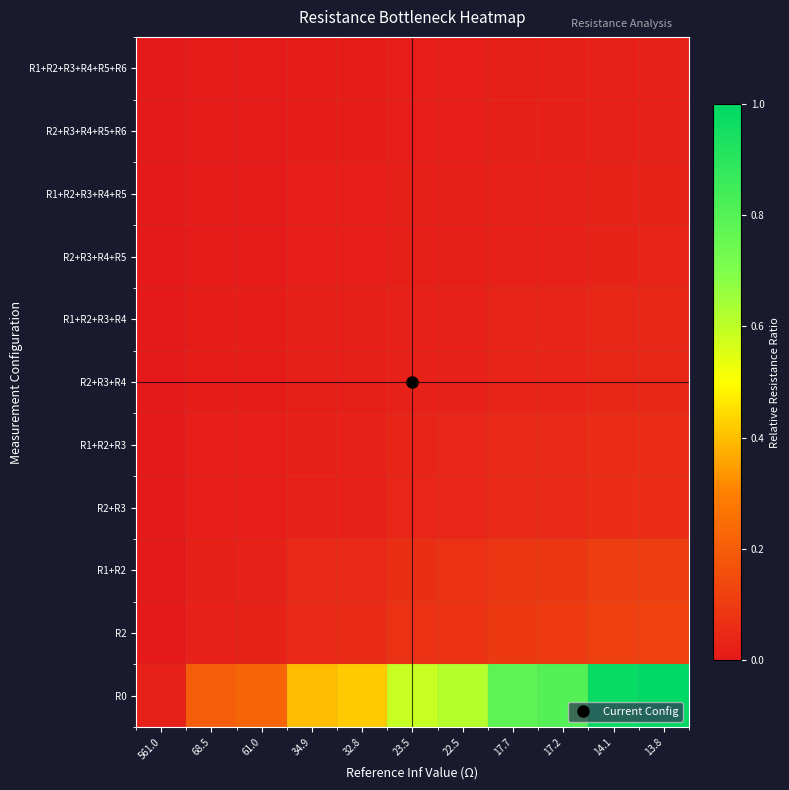

Reading right to left, what are all the values shown in this chart?

R0: 13.8=1.0	14.1=1.0	17.2=0.8	17.7=0.8	22.5=0.6	23.5=0.6	32.8=0.4	34.9=0.4	61.0=0.2	68.5=0.2	561.0=0.0
R2: 13.8=0.1	14.1=0.1	17.2=0.1	17.7=0.1	22.5=0.1	23.5=0.1	32.8=0.1	34.9=0.0	61.0=0.0	68.5=0.0	561.0=0.0
R1+R2: 13.8=0.1	14.1=0.1	17.2=0.1	17.7=0.1	22.5=0.1	23.5=0.1	32.8=0.0	34.9=0.0	61.0=0.0	68.5=0.0	561.0=0.0
R2+R3: 13.8=0.1	14.1=0.1	17.2=0.0	17.7=0.0	22.5=0.0	23.5=0.0	32.8=0.0	34.9=0.0	61.0=0.0	68.5=0.0	561.0=0.0
R1+R2+R3: 13.8=0.1	14.1=0.1	17.2=0.0	17.7=0.0	22.5=0.0	23.5=0.0	32.8=0.0	34.9=0.0	61.0=0.0	68.5=0.0	561.0=0.0
R2+R3+R4: 13.8=0.0	14.1=0.0	17.2=0.0	17.7=0.0	22.5=0.0	23.5=0.0	32.8=0.0	34.9=0.0	61.0=0.0	68.5=0.0	561.0=0.0
R1+R2+R3+R4: 13.8=0.0	14.1=0.0	17.2=0.0	17.7=0.0	22.5=0.0	23.5=0.0	32.8=0.0	34.9=0.0	61.0=0.0	68.5=0.0	561.0=0.0
R2+R3+R4+R5: 13.8=0.0	14.1=0.0	17.2=0.0	17.7=0.0	22.5=0.0	23.5=0.0	32.8=0.0	34.9=0.0	61.0=0.0	68.5=0.0	561.0=0.0
R1+R2+R3+R4+R5: 13.8=0.0	14.1=0.0	17.2=0.0	17.7=0.0	22.5=0.0	23.5=0.0	32.8=0.0	34.9=0.0	61.0=0.0	68.5=0.0	561.0=0.0
R2+R3+R4+R5+R6: 13.8=0.0	14.1=0.0	17.2=0.0	17.7=0.0	22.5=0.0	23.5=0.0	32.8=0.0	34.9=0.0	61.0=0.0	68.5=0.0	561.0=0.0
R1+R2+R3+R4+R5+R6: 13.8=0.0	14.1=0.0	17.2=0.0	17.7=0.0	22.5=0.0	23.5=0.0	32.8=0.0	34.9=0.0	61.0=0.0	68.5=0.0	561.0=0.0